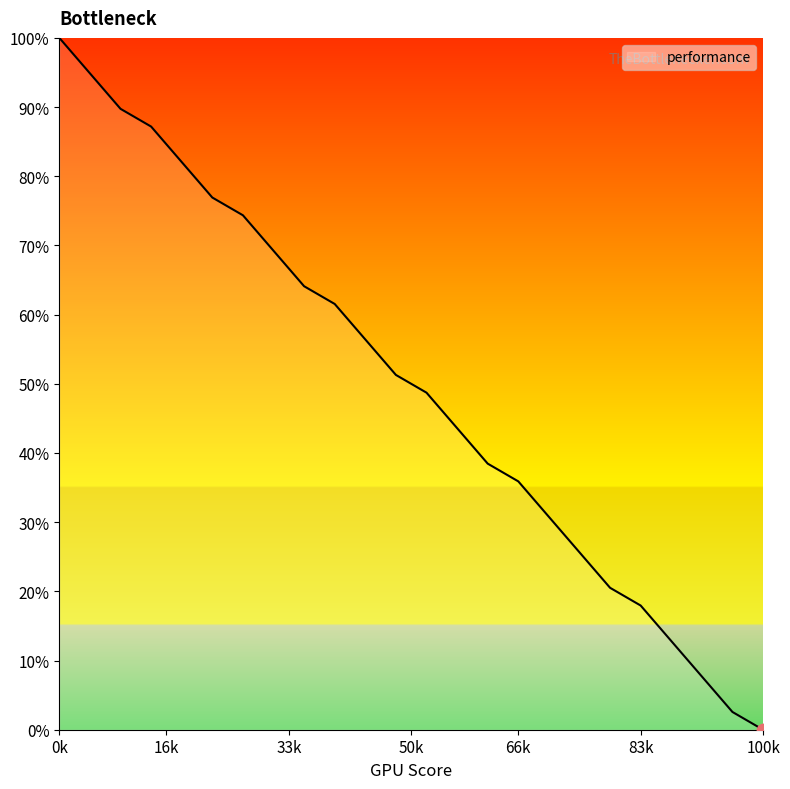

What is the change in value from 1188 to 1173?

+33.3